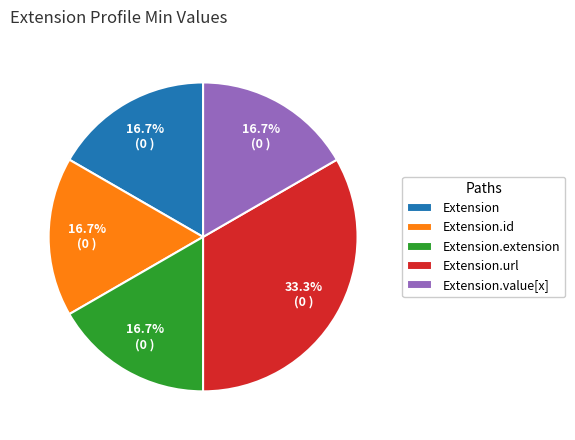

Does Extension.url represent more than half of the total?

No